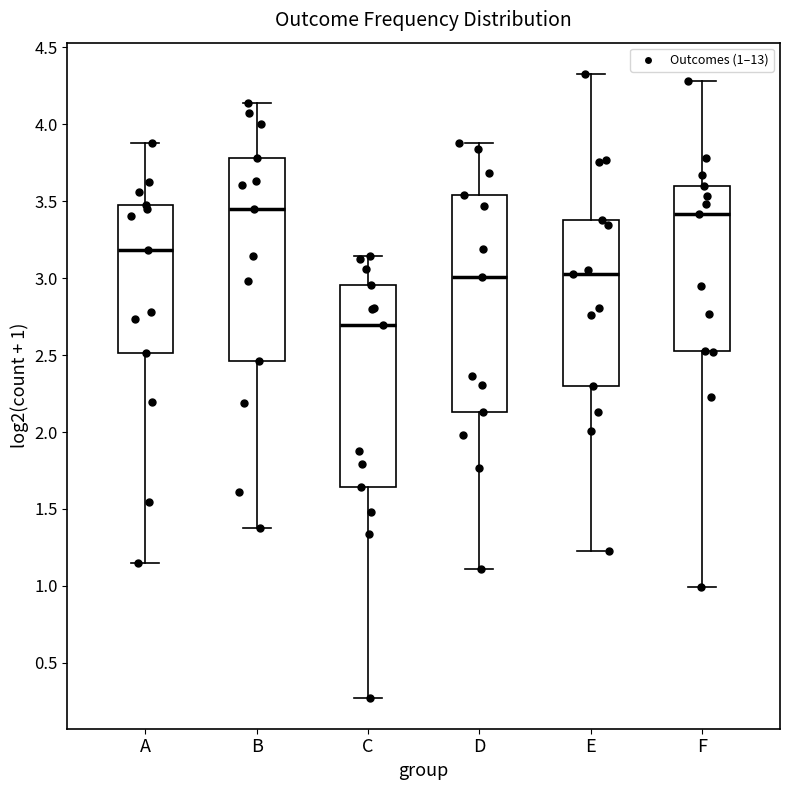

Which box's median line is the lowest?

C